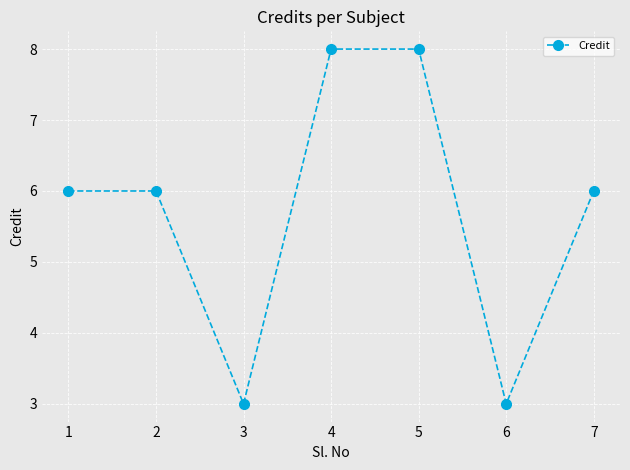

Does the chart have visible grid lines?

Yes